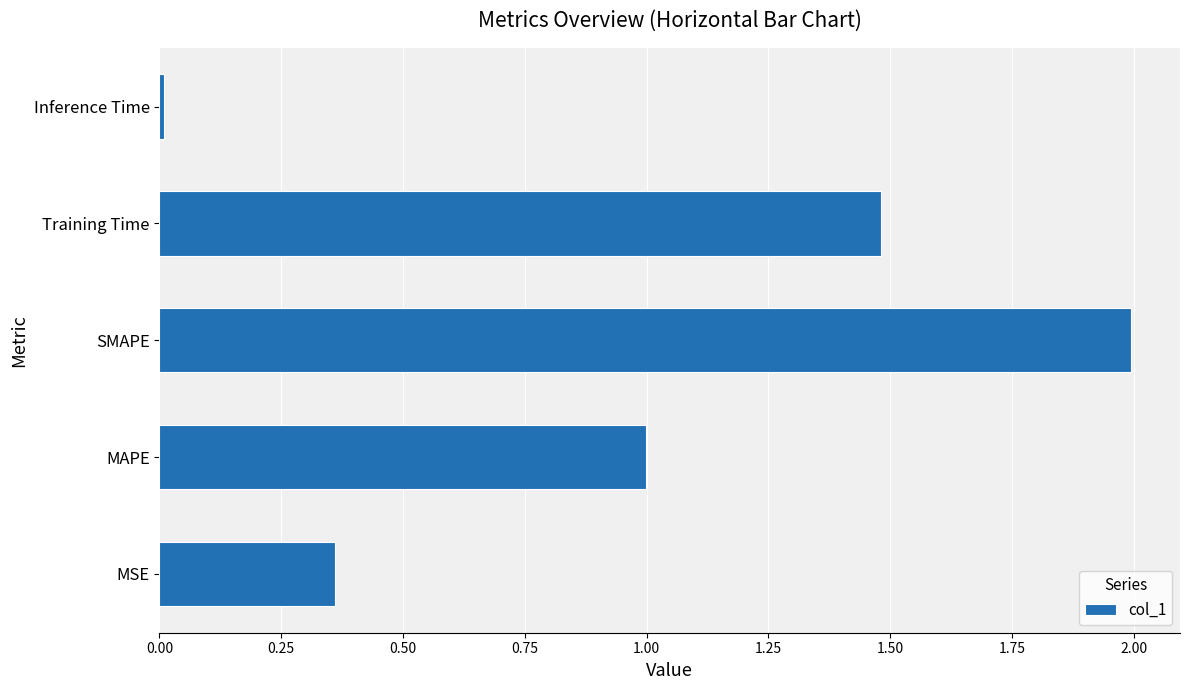

What is the ratio of the value at SMAPE to the value at Training Time?

1.3